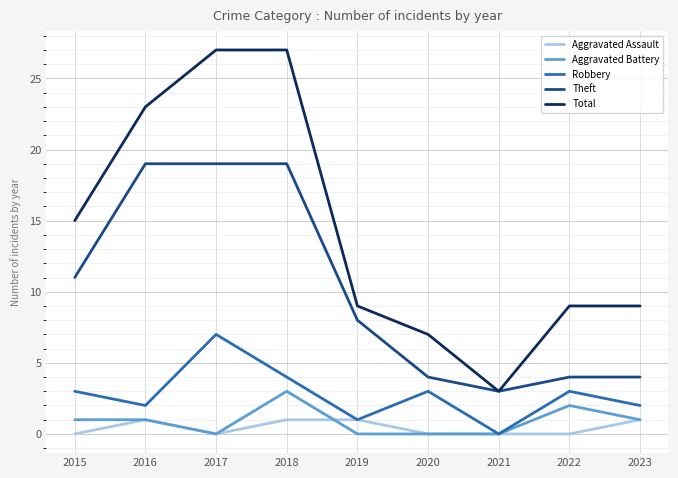

Reading left to right, what are all the values shown in this chart?

Aggravated Assault: 0	1	0	1	1	0	0	0	1
Aggravated Battery: 1	1	0	3	0	0	0	2	1
Robbery: 3	2	7	4	1	3	0	3	2
Theft: 11	19	19	19	8	4	3	4	4
Total: 15	23	27	27	9	7	3	9	9